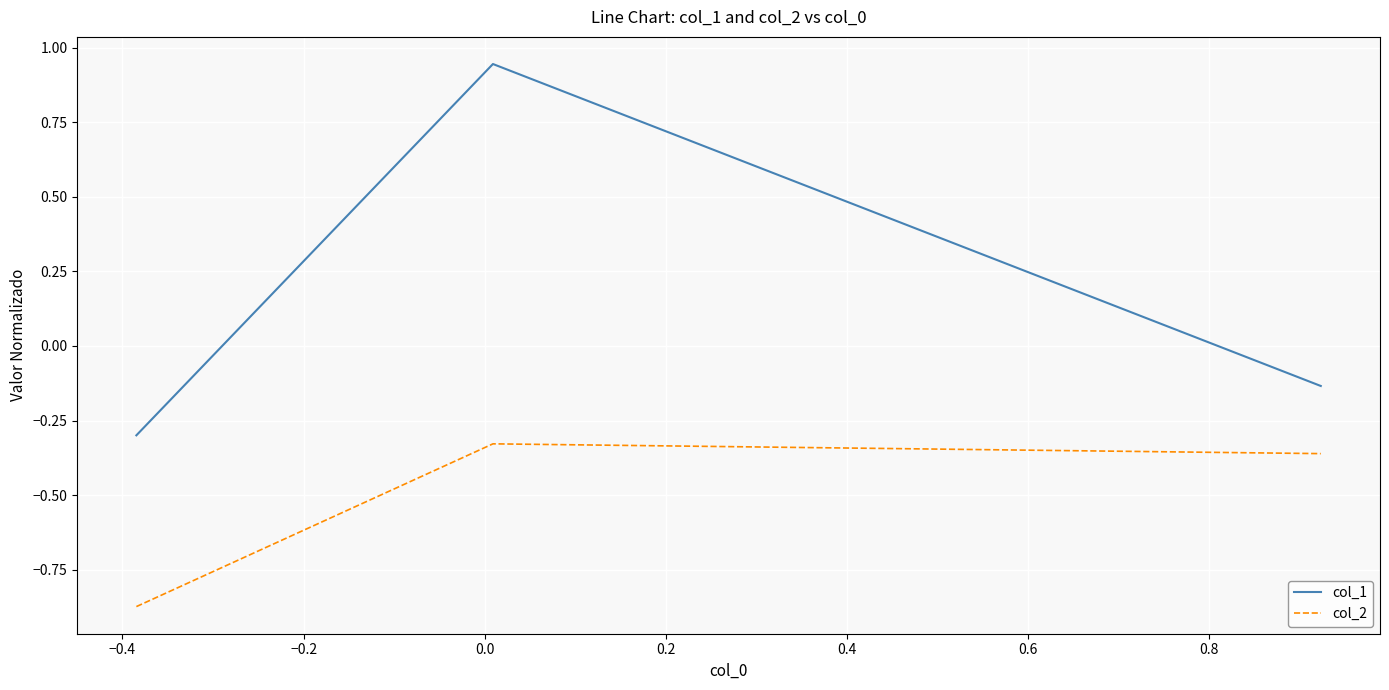

Which series has the largest range (max minus min)?

col_1